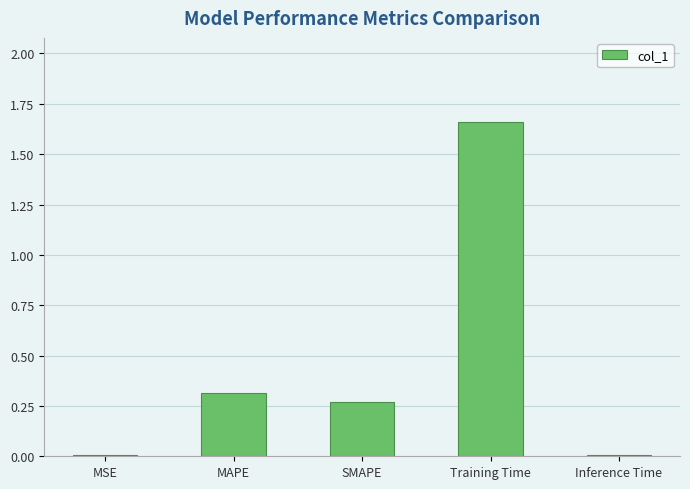

Between SMAPE and Training Time, which is larger?

Training Time